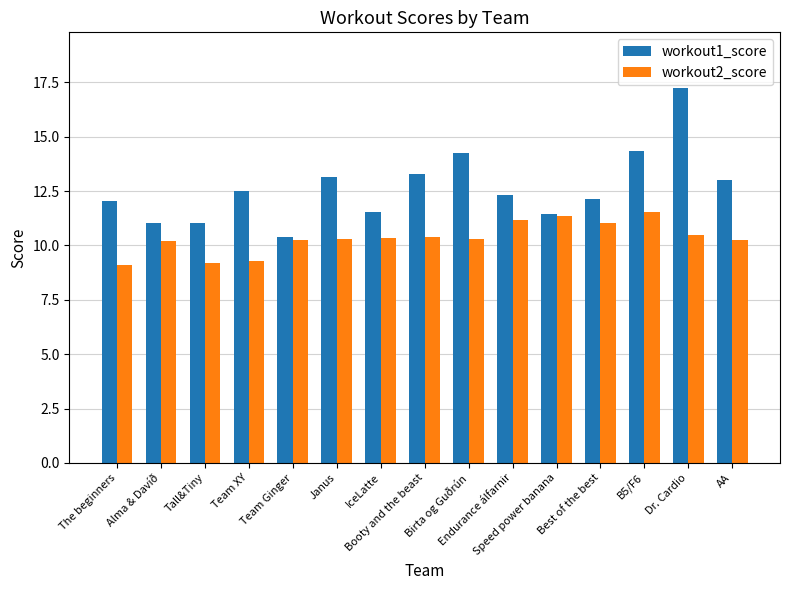

What is the greatest value displayed?

17.2